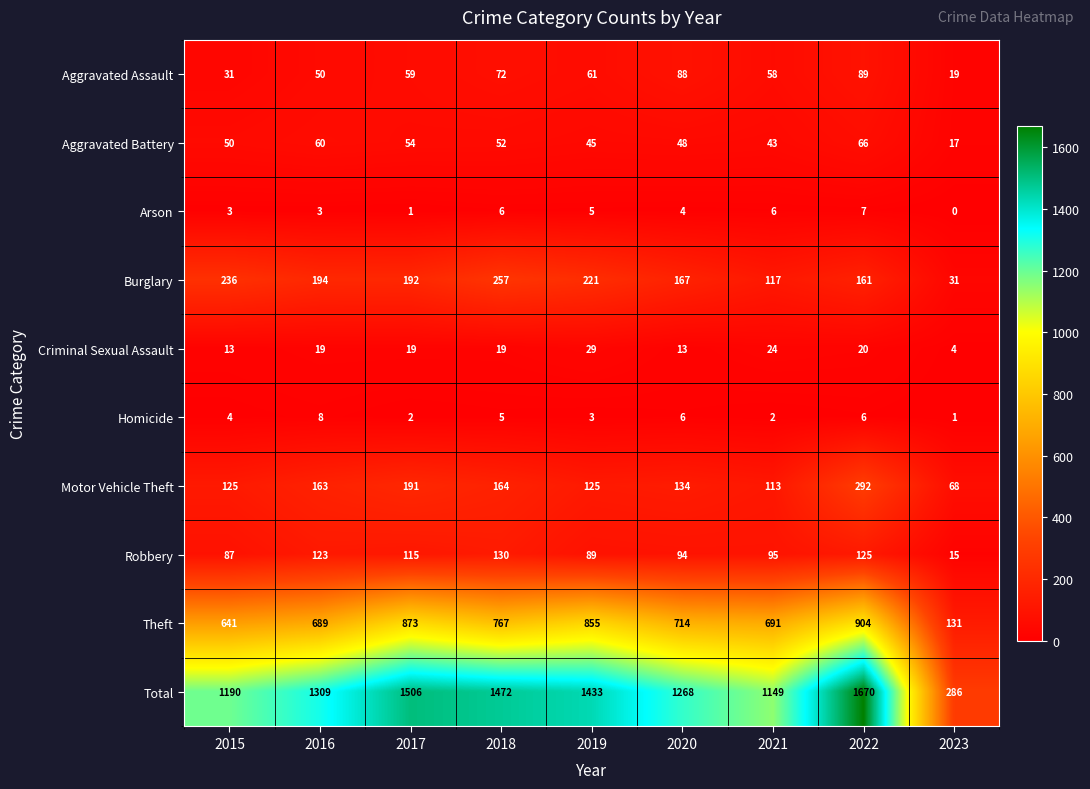

Is it true that Total equals 1433 at 2019?

True